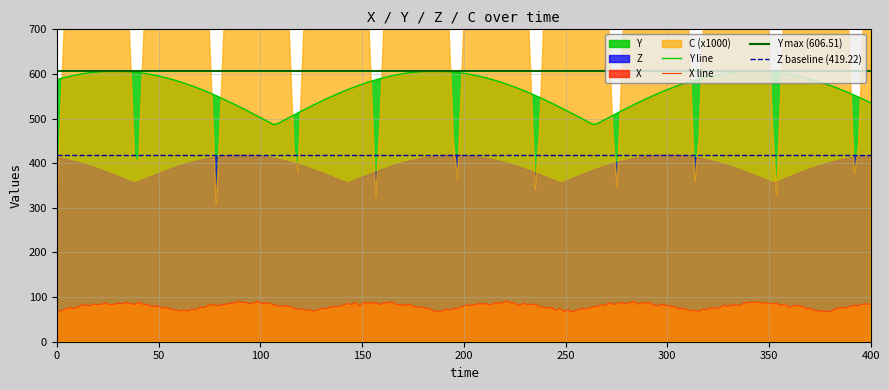

What is the maximum value for Y line?

606.5